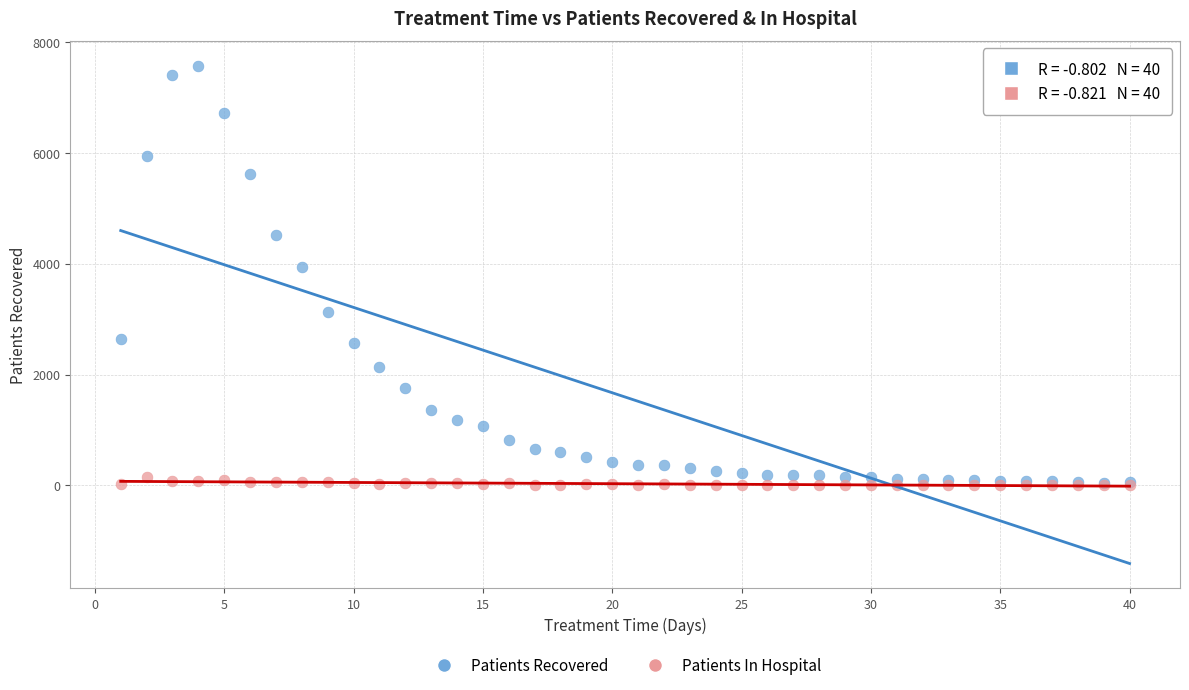

What are all the series names shown in the legend?

Patients Recovered, Patients In Hospital